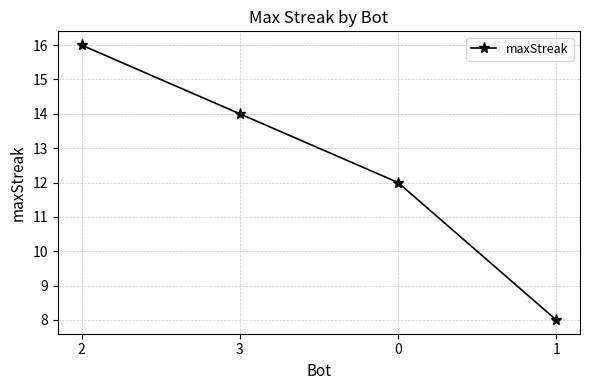

Reading right to left, transcribe all the data shown in this chart.

8	12	14	16